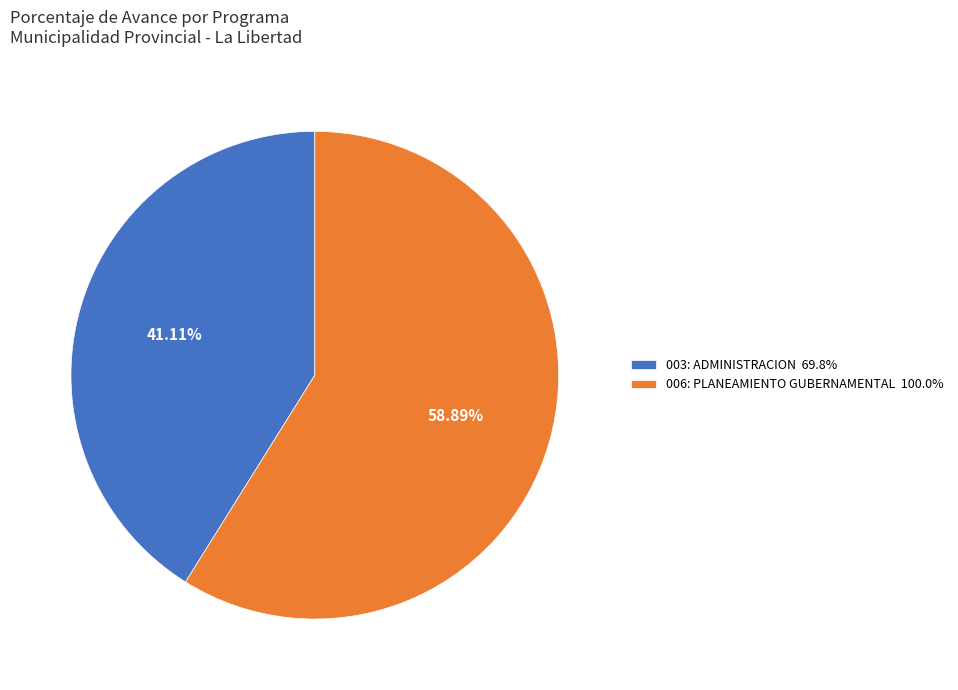

Rank the categories by value from lowest to highest.

003: ADMINISTRACION, 006: PLANEAMIENTO GUBERNAMENTAL